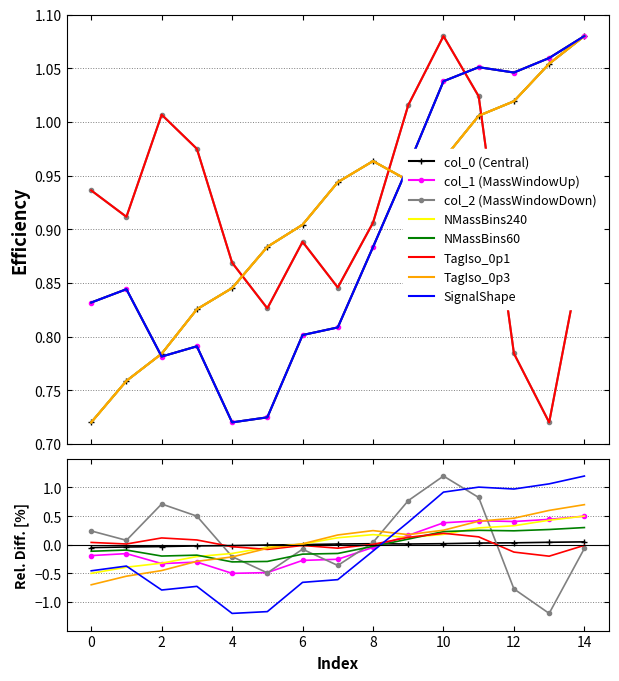

At how many categories does at least one series exceed 0?

15